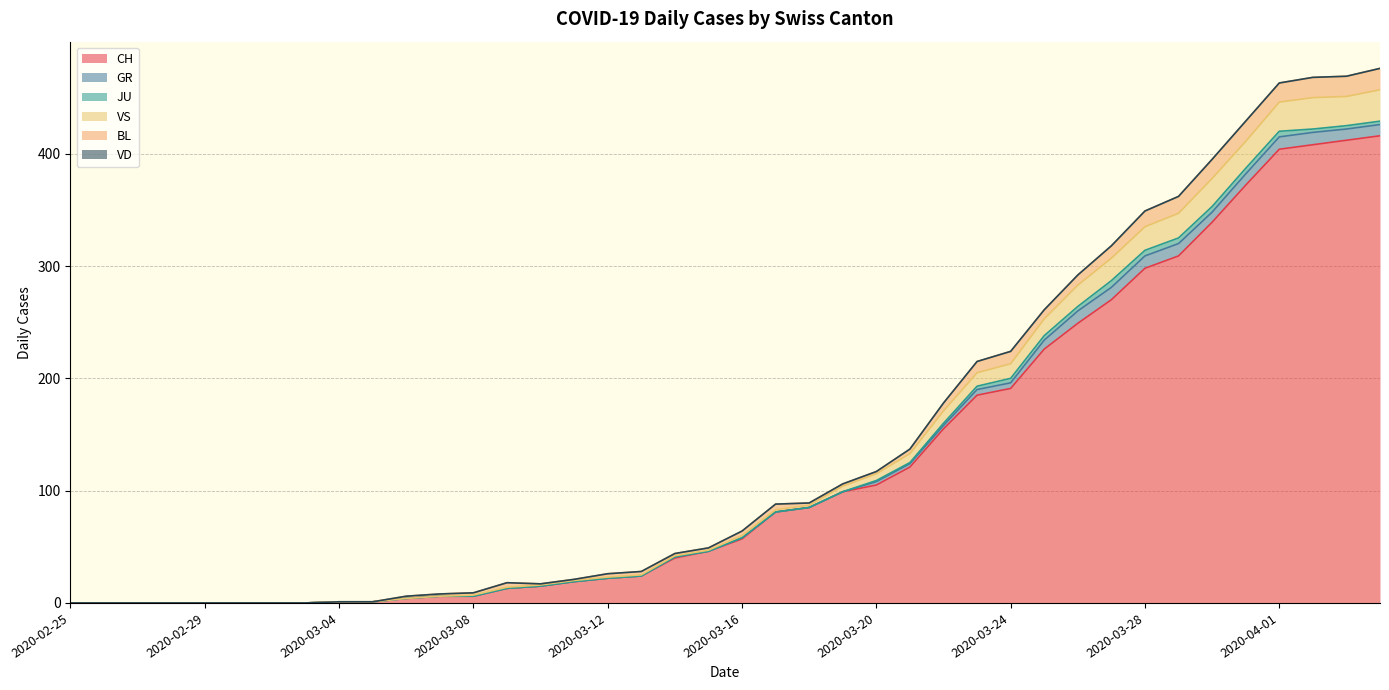

At which category does VS reach its first local valley?

2020-03-31